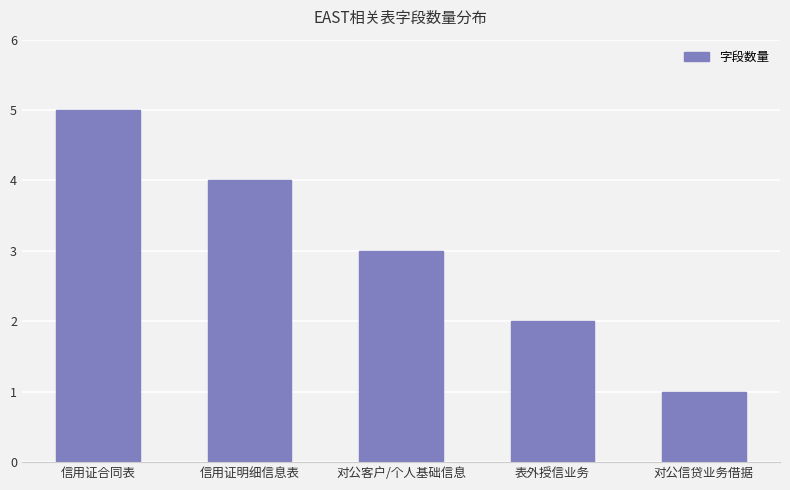

The value at 对公信贷业务借据 is 1. True or false?

True